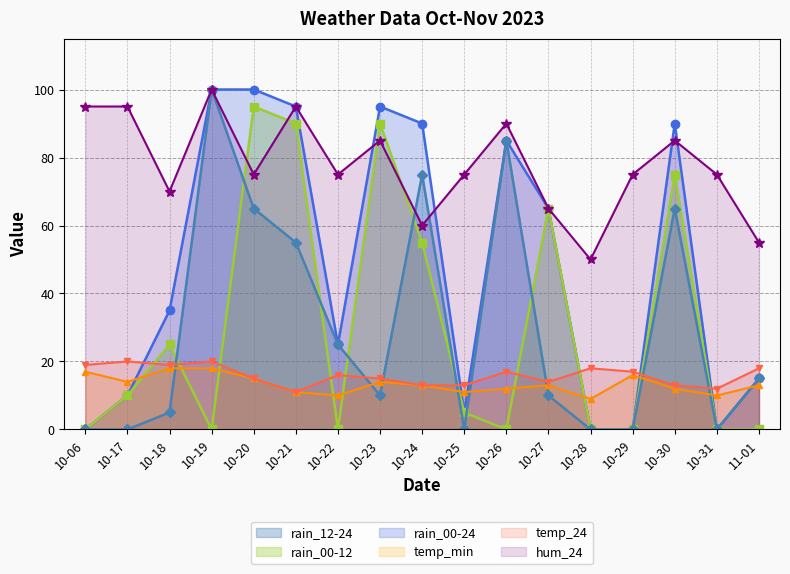

True or false: rain_12-24 has more than 1 points higher than both neighbors.

True